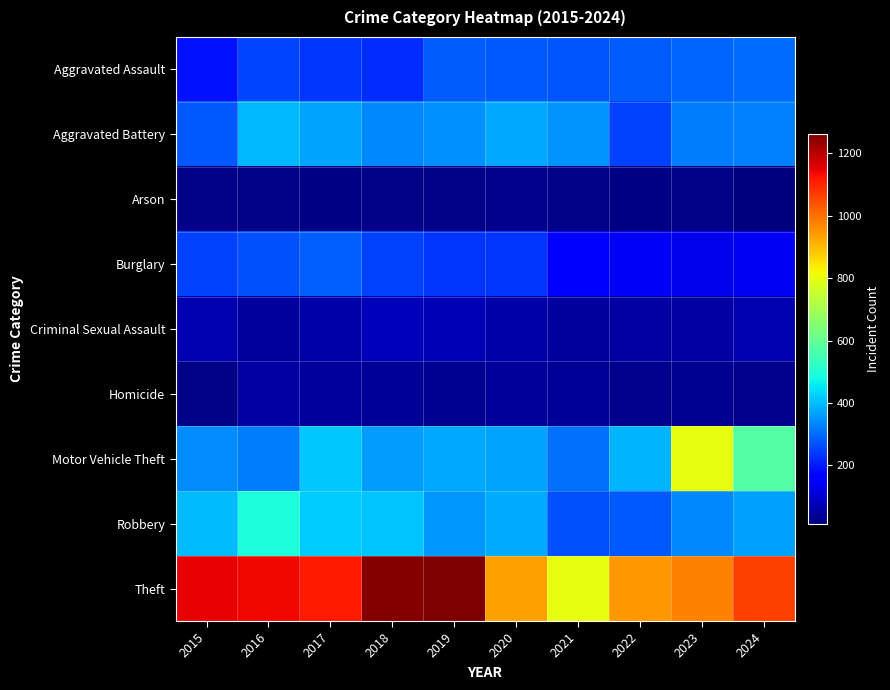

Reading left to right, transcribe all the data shown in this chart.

Aggravated Assault: 2015=190	2016=254	2017=234	2018=221	2019=283	2020=278	2021=271	2022=280	2023=292	2024=303
Aggravated Battery: 2015=276	2016=393	2017=372	2018=337	2019=345	2020=375	2021=350	2022=246	2023=323	2024=328
Arson: 2015=21	2016=20	2017=16	2018=21	2019=23	2020=27	2021=24	2022=19	2023=23	2024=10
Burglary: 2015=250	2016=265	2017=289	2018=248	2019=231	2020=233	2021=149	2022=146	2023=128	2024=140
Criminal Sexual Assault: 2015=68	2016=49	2017=56	2018=78	2019=69	2020=56	2021=48	2022=51	2023=54	2024=64
Homicide: 2015=24	2016=50	2017=48	2018=36	2019=33	2020=44	2021=38	2022=27	2023=33	2024=29
Motor Vehicle Theft: 2015=342	2016=320	2017=416	2018=359	2019=375	2020=368	2021=305	2022=392	2023=800	2024=577
Robbery: 2015=398	2016=493	2017=418	2018=407	2019=355	2020=378	2021=269	2022=277	2023=335	2024=367
Theft: 2015=1151	2016=1140	2017=1117	2018=1259	2019=1264	2020=936	2021=799	2022=948	2023=977	2024=1066